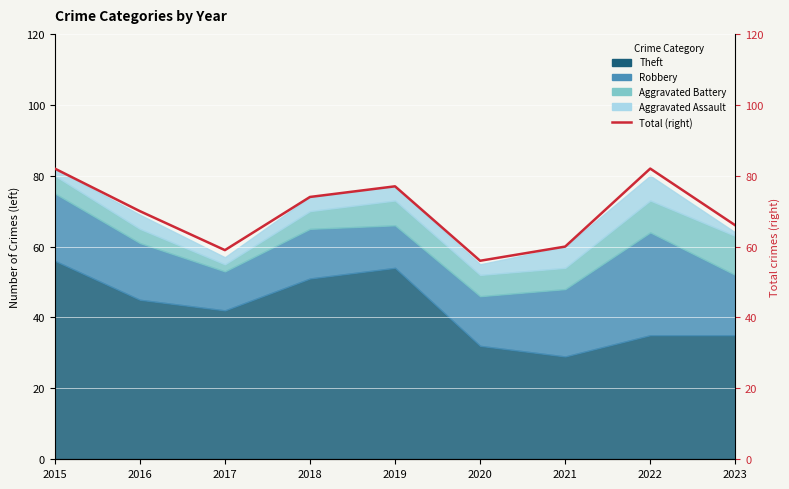

The chart shows a value of 34 at 2018. True or false?

False